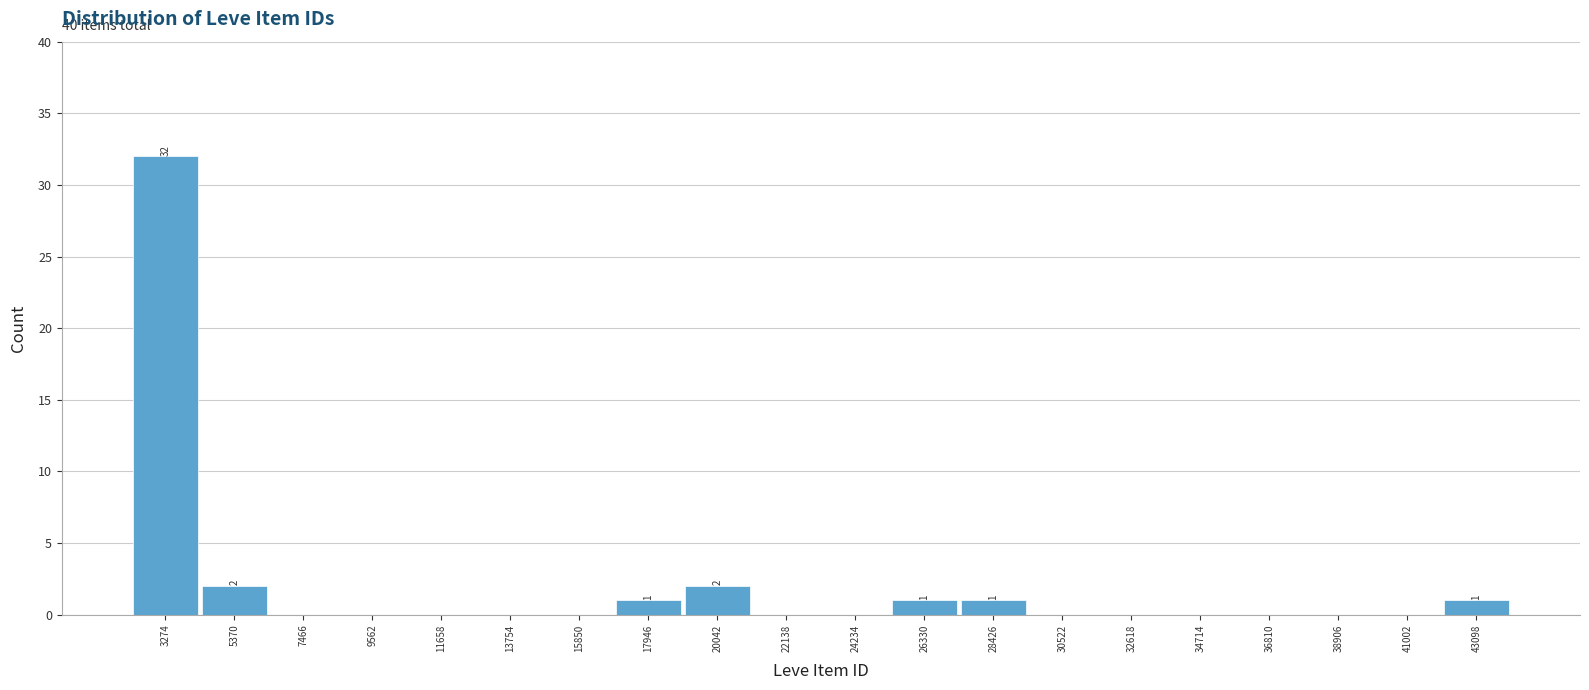

Which range on the x-axis has the tallest bar?

2000 to 4500